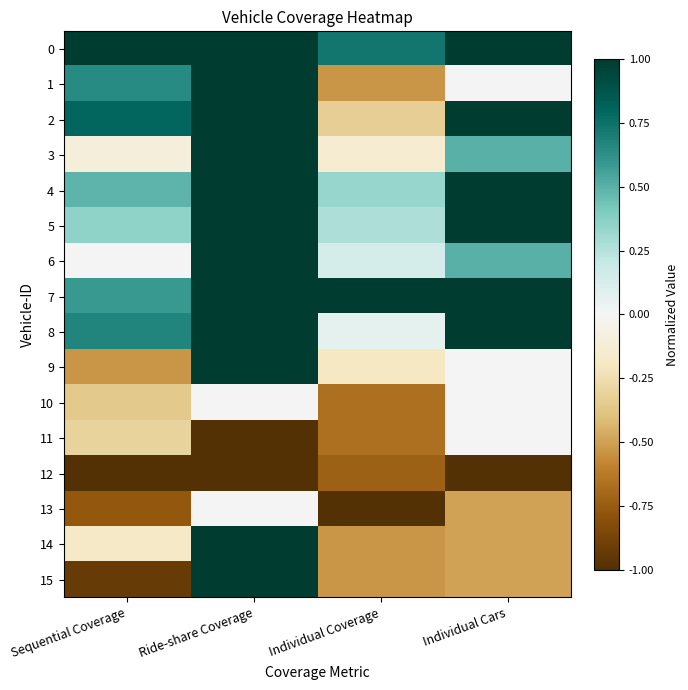

At which category is the sum across all series the highest?

Ride-share Coverage